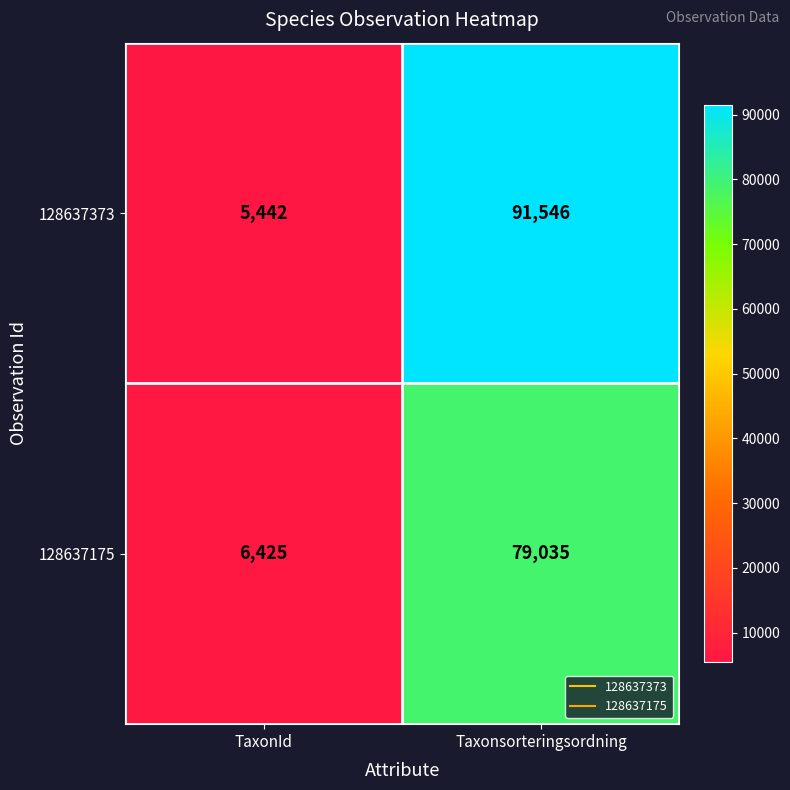

Which category has the lowest value across all series?

TaxonId